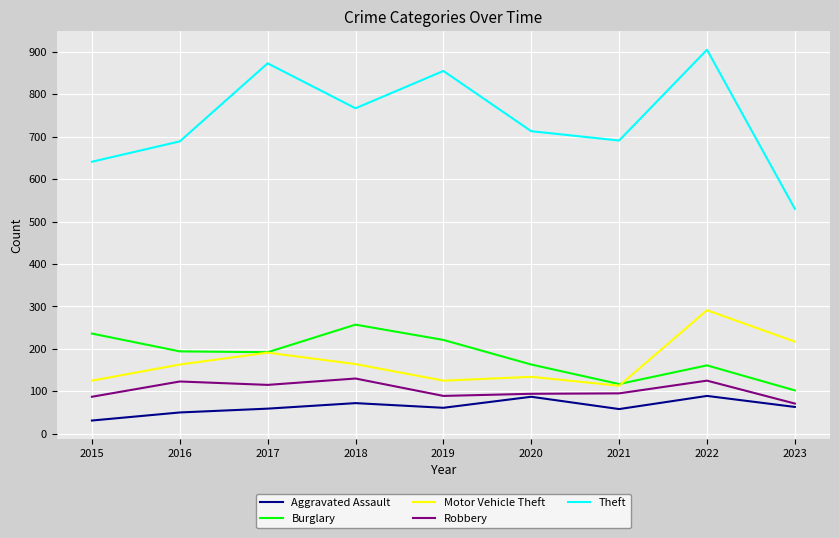

How many interior local valleys does the Aggravated Assault series have?

2